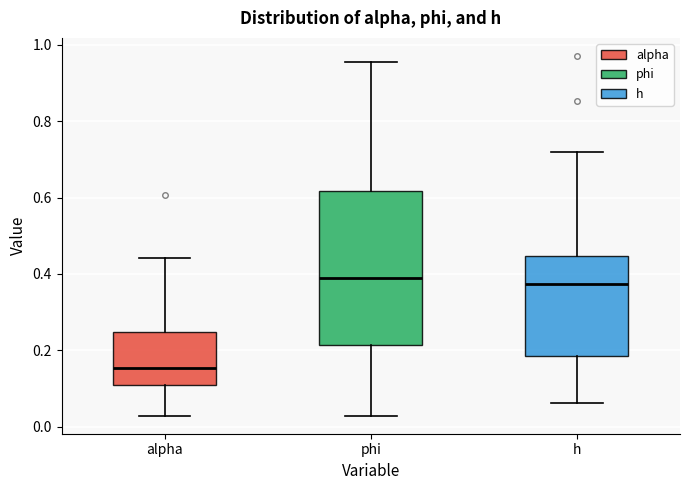

Which box is the tallest, from its lower edge to its upper edge?

phi